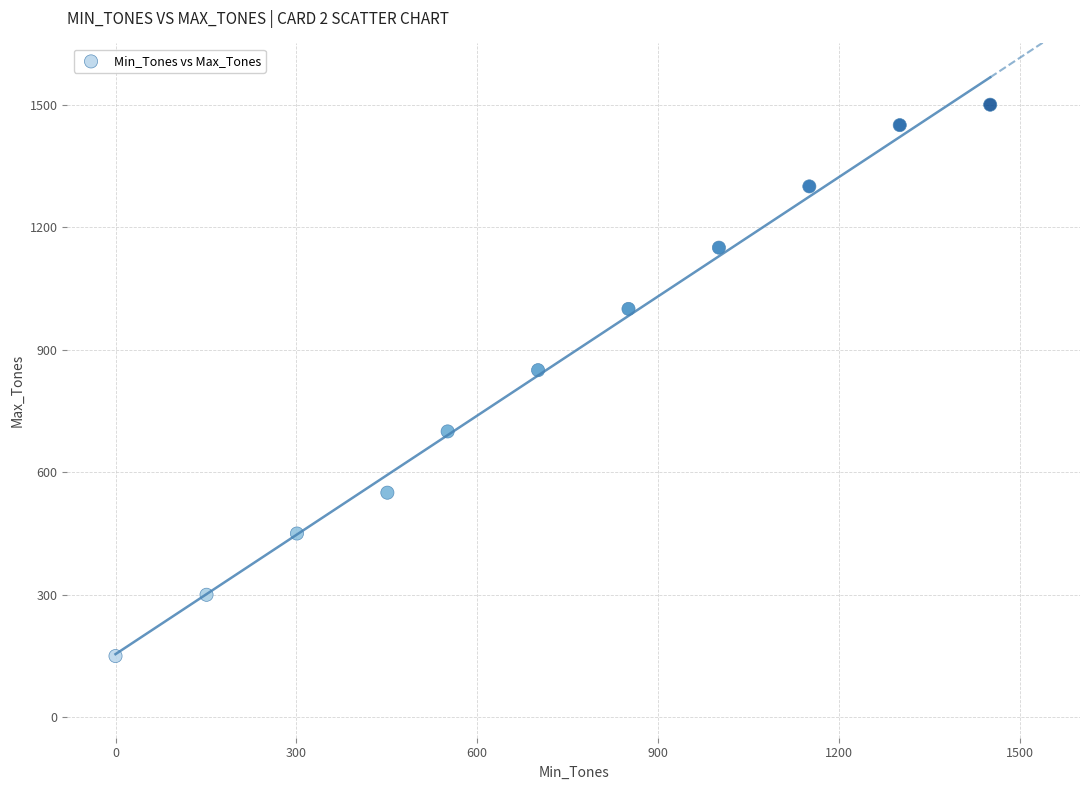

What Y value in the scatter plot is closest to 825?

850